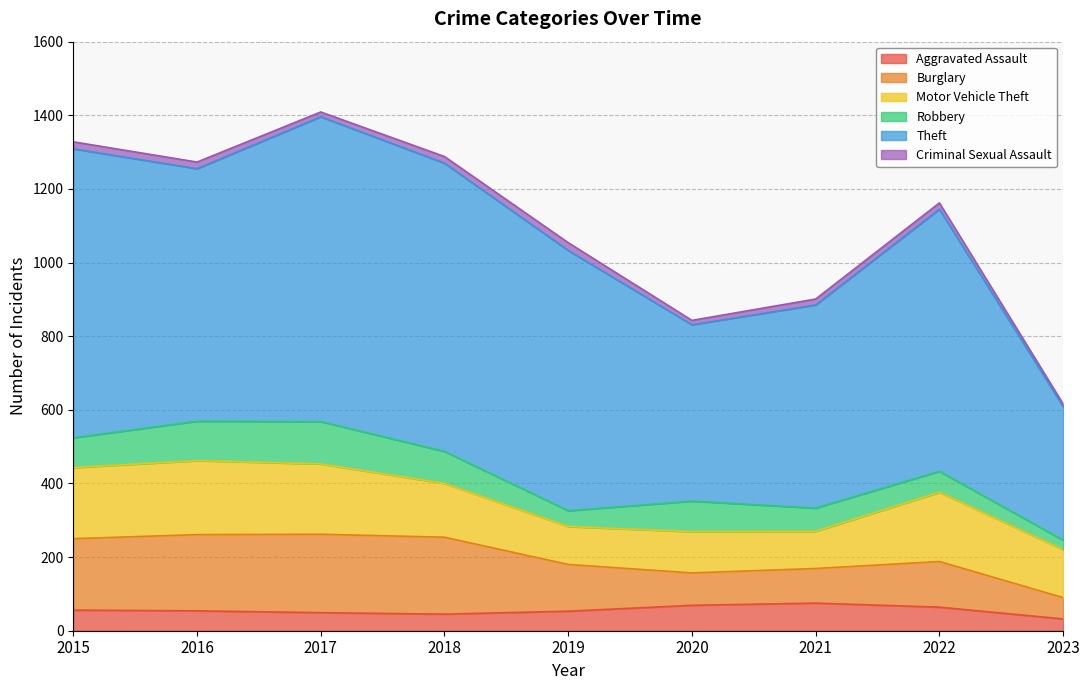

Reading left to right, transcribe all the data shown in this chart.

Aggravated Assault: 56	54	49	45	53	69	75	64	32
Burglary: 194	207	213	209	127	88	94	124	58
Motor Vehicle Theft: 193	201	191	146	103	112	101	188	130
Robbery: 81	107	115	87	43	83	63	57	26
Theft: 785	686	828	783	707	479	552	712	363
Criminal Sexual Assault: 19	18	13	18	21	12	16	17	7